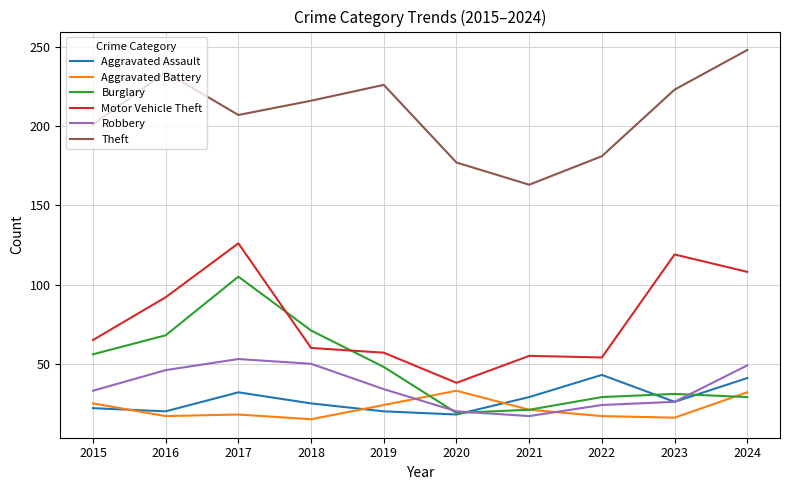

True or false: Theft and Aggravated Battery cross at least once.

False